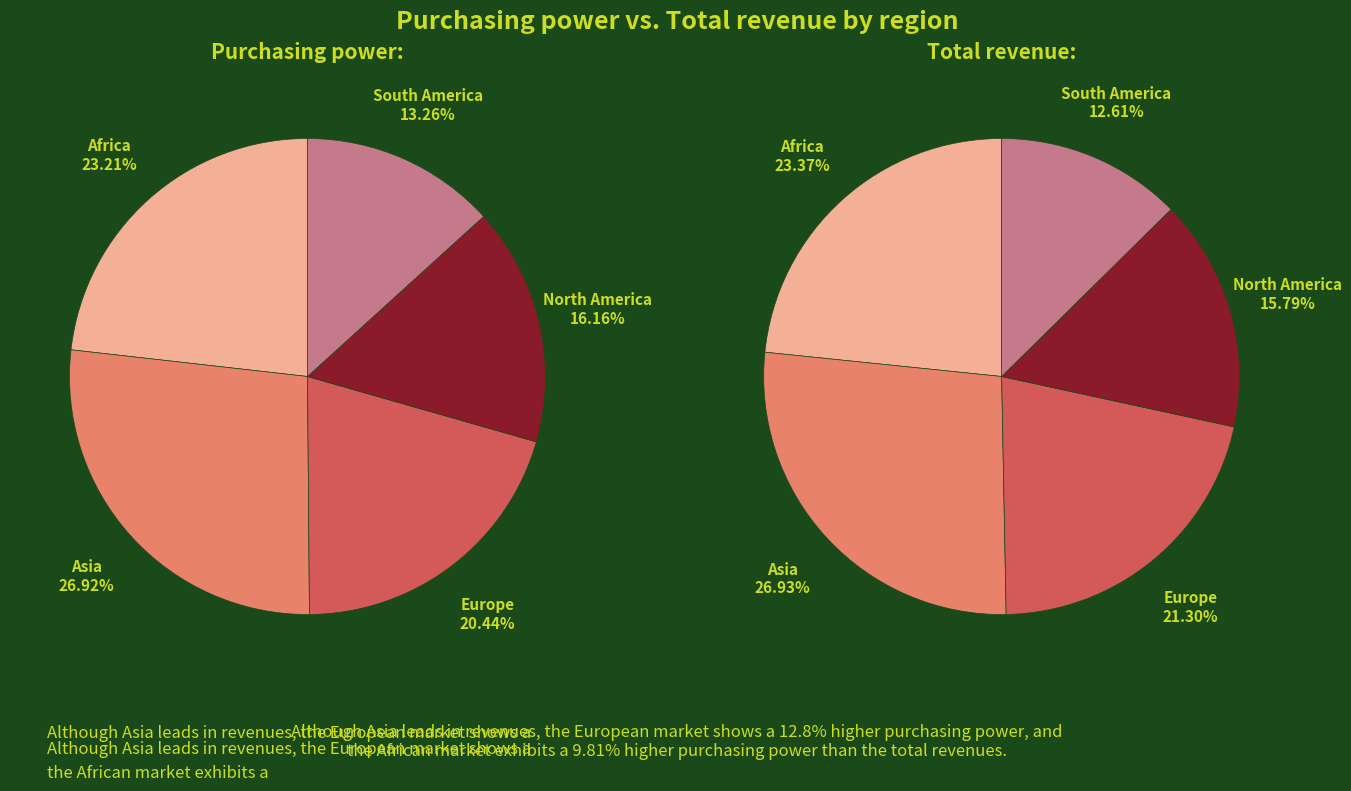

Is there any slice that represents more than half of the pie?

No